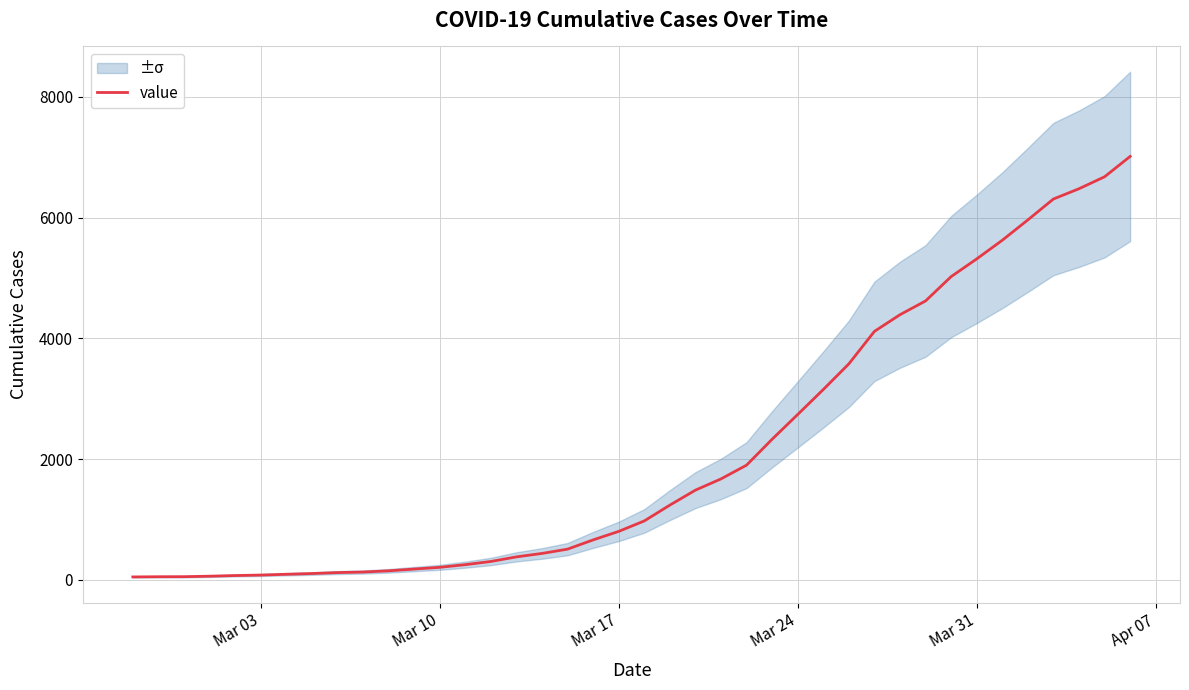

What is the highest value of the value series?

7013